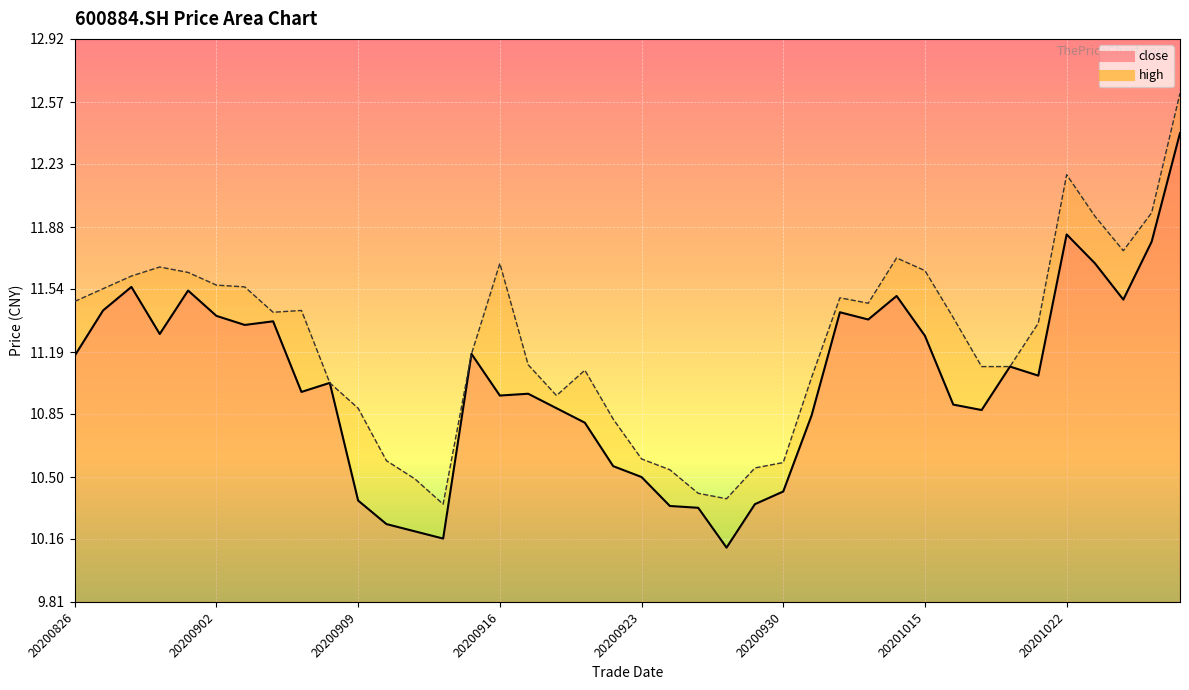

List the labels in order of high value, largest first.

20201028, 20201022, 20201027, 20201023, 20201026, 20201014, 20200916, 20200831, 20201015, 20200901, 20200828, 20200902, 20200903, 20200827, 20201012, 20200826, 20201013, 20200907, 20200904, 20201016, 20201021, 20200915, 20200917, 20201019, 20201020, 20200921, 20201009, 20200908, 20200918, 20200909, 20200922, 20200923, 20200910, 20200930, 20200929, 20200924, 20200911, 20200925, 20200928, 20200914